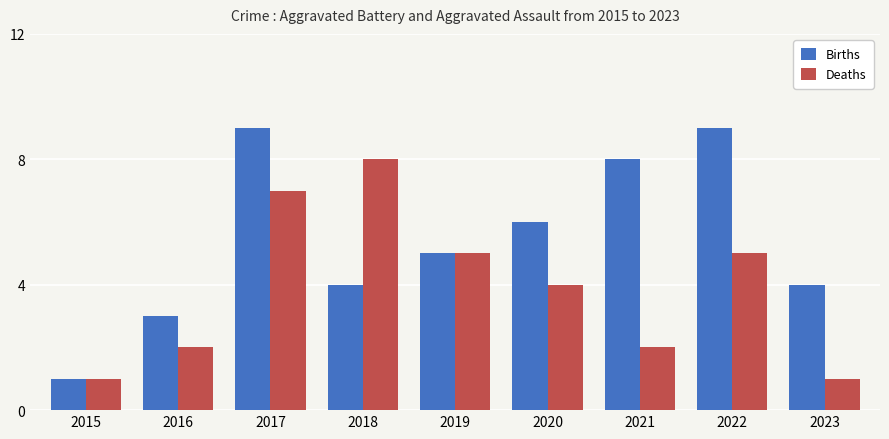

How many bars are there in each group?

2